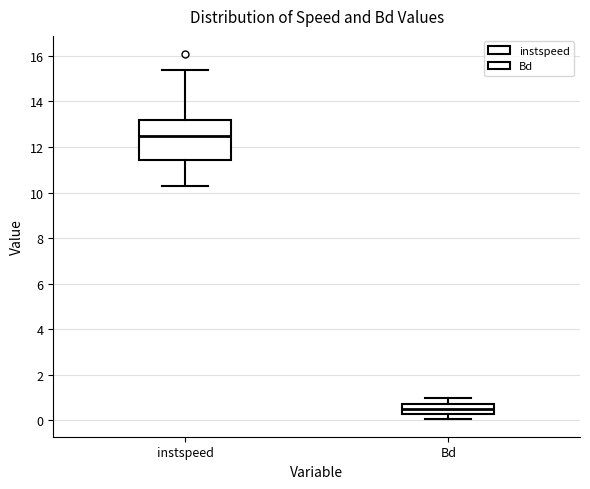

Which box has the lowest median line?

Bd